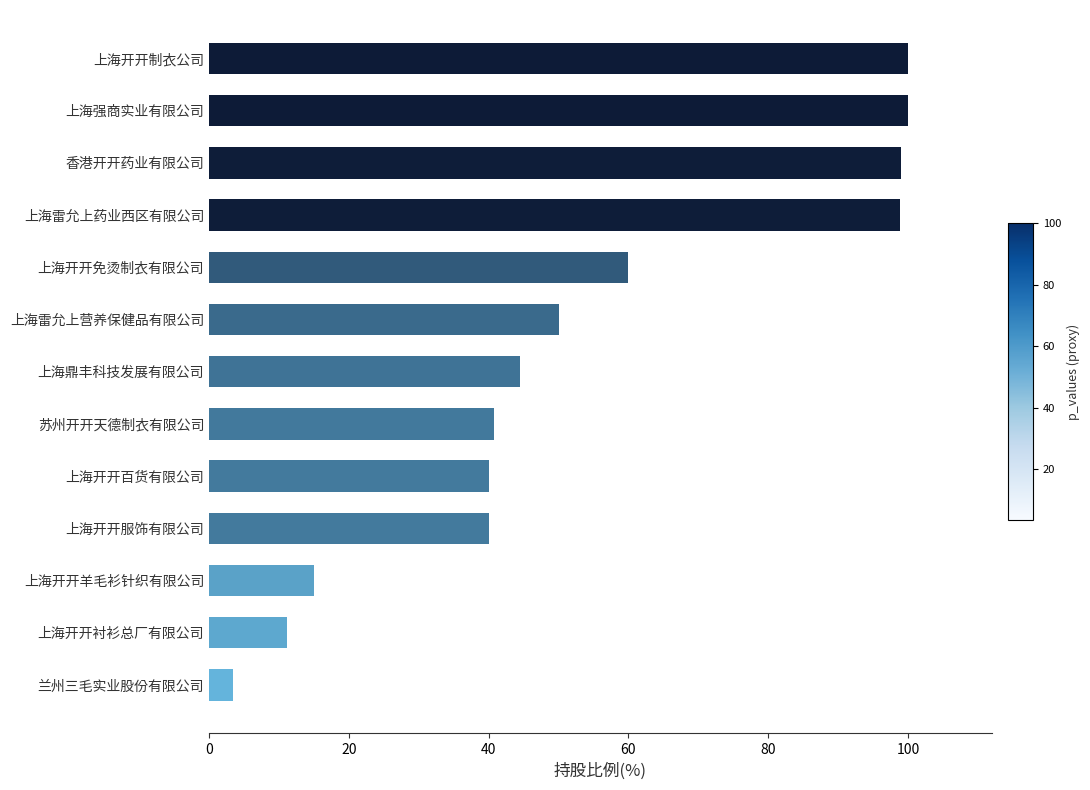

Read the value at 苏州开开天德制衣有限公司.

40.7